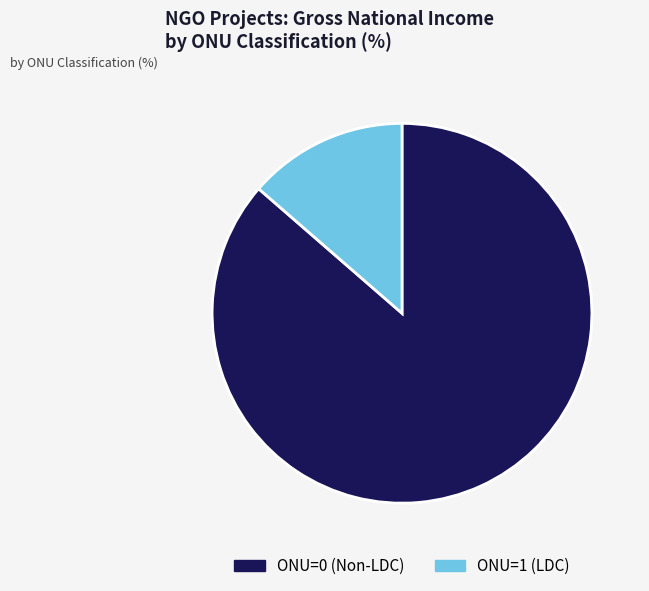

Combined, do ONU=1 (LDC) and ONU=0 (Non-LDC) account for over 50%?

Yes